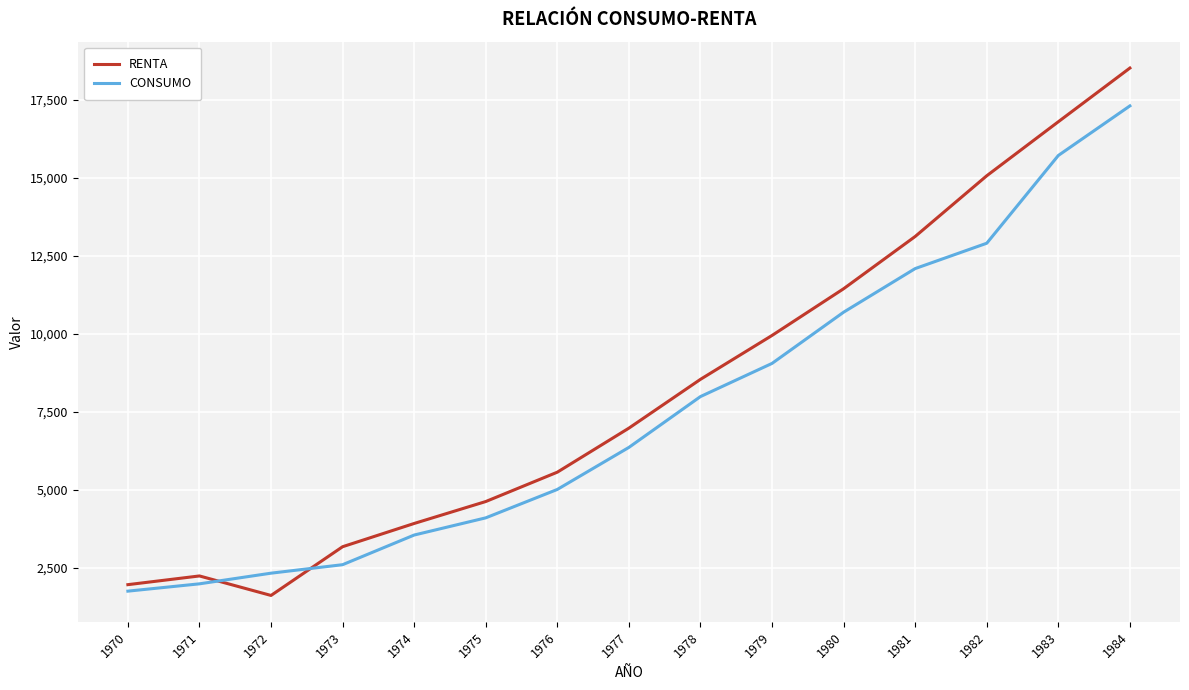

Which category has the highest value across all series?

1984